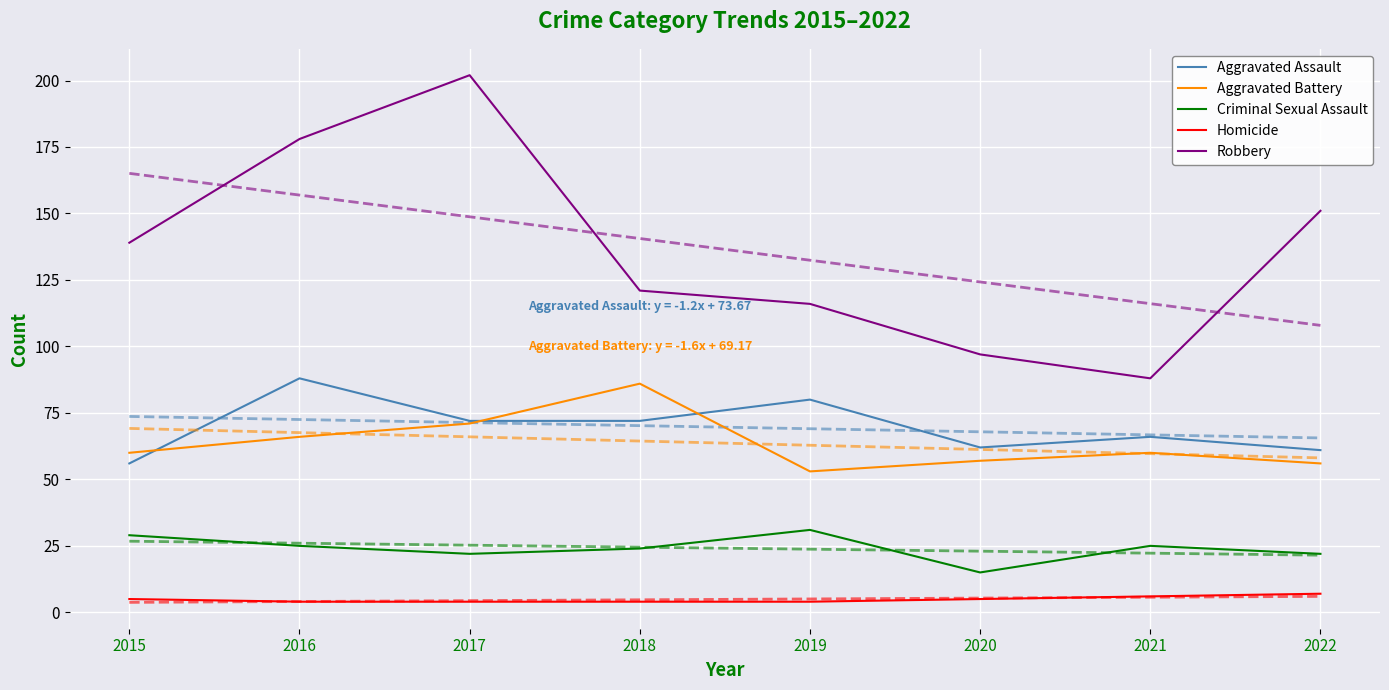

What is the lowest value of the Aggravated Battery series?

53